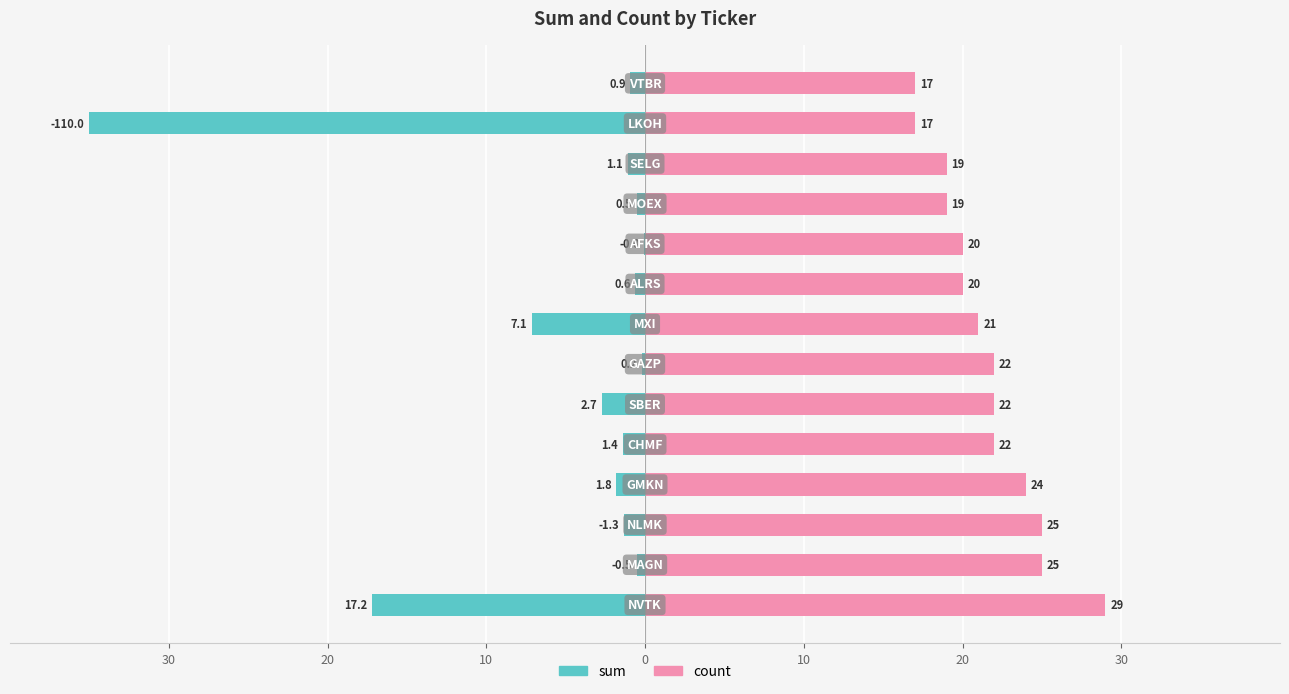

What is the minimum value for count?

17.0